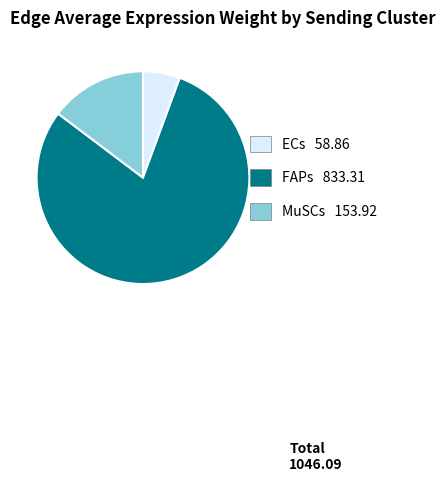

Does FAPs represent more than half of the total?

Yes